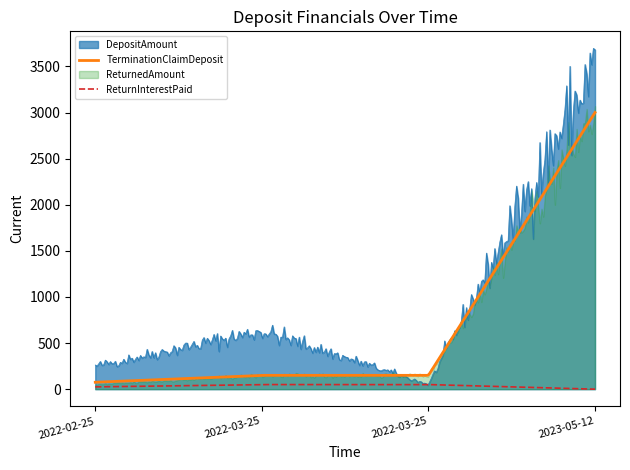

True or false: TerminationClaimDeposit has more than 2 interior local peaks.

False